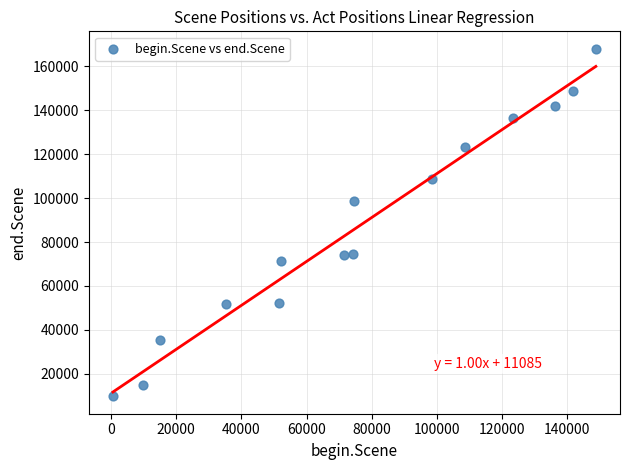

What is the range of Y values (max minus min)?

158429